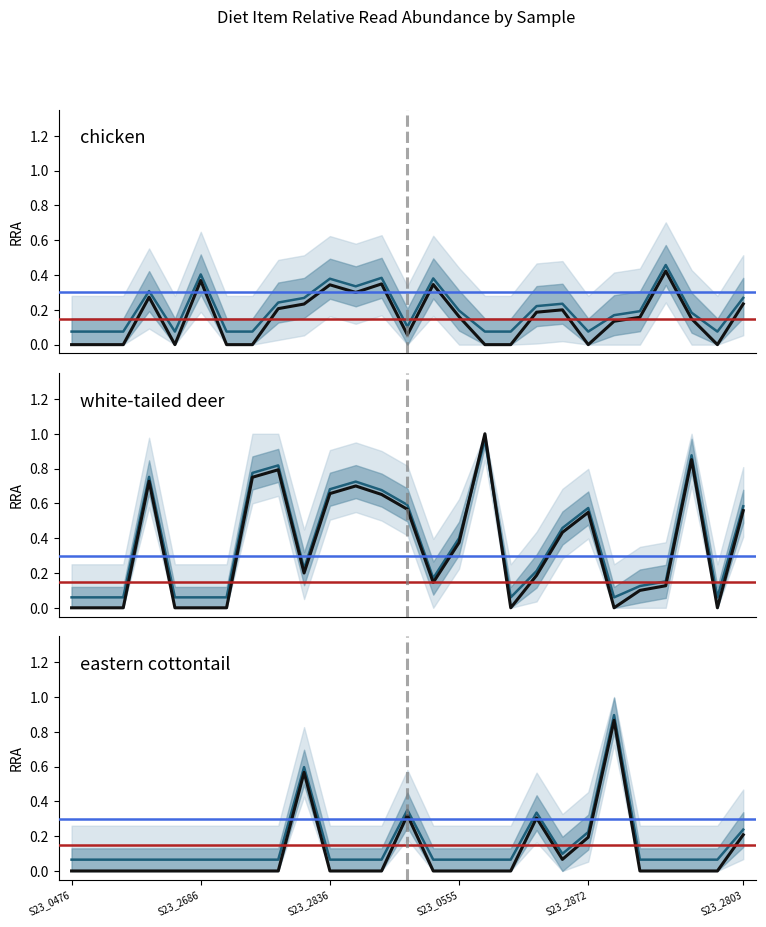

Reading right to left, transcribe all the data shown in this chart.

chicken: S23_2803=0.2	S23_2730=0.0	S23_0672=0.1	S23_2788=0.4	S23_2817=0.2	S23_2874=0.1	S23_2872=0.0	S23_2830=0.2	S23_0564merged=0.2	S23_2779=0.0	S23_2843=0.0	S23_0555=0.2	S23_2866=0.3	S23_2856=0.1	S23_0511=0.3	S23_2691=0.3	S23_2836=0.3	S23_0477=0.2	S23_2841=0.2	S23_2736=0.0	S23_2733=0.0	S23_2686=0.4	S23_2684=0.0	S23_2675=0.3	S23_0584=0.0	S23_0512=0.0	S23_0476=0.0
white-tailed deer: S23_2803=0.6	S23_2730=0.0	S23_0672=0.9	S23_2788=0.1	S23_2817=0.1	S23_2874=0.0	S23_2872=0.5	S23_2830=0.4	S23_0564merged=0.2	S23_2779=0.0	S23_2843=1.0	S23_0555=0.4	S23_2866=0.1	S23_2856=0.6	S23_0511=0.7	S23_2691=0.7	S23_2836=0.7	S23_0477=0.2	S23_2841=0.8	S23_2736=0.8	S23_2733=0.0	S23_2686=0.0	S23_2684=0.0	S23_2675=0.7	S23_0584=0.0	S23_0512=0.0	S23_0476=0.0
eastern cottontail: S23_2803=0.2	S23_2730=0.0	S23_0672=0.0	S23_2788=0.0	S23_2817=0.0	S23_2874=0.9	S23_2872=0.2	S23_2830=0.1	S23_0564merged=0.3	S23_2779=0.0	S23_2843=0.0	S23_0555=0.0	S23_2866=0.0	S23_2856=0.3	S23_0511=0.0	S23_2691=0.0	S23_2836=0.0	S23_0477=0.6	S23_2841=0.0	S23_2736=0.0	S23_2733=0.0	S23_2686=0.0	S23_2684=0.0	S23_2675=0.0	S23_0584=0.0	S23_0512=0.0	S23_0476=0.0